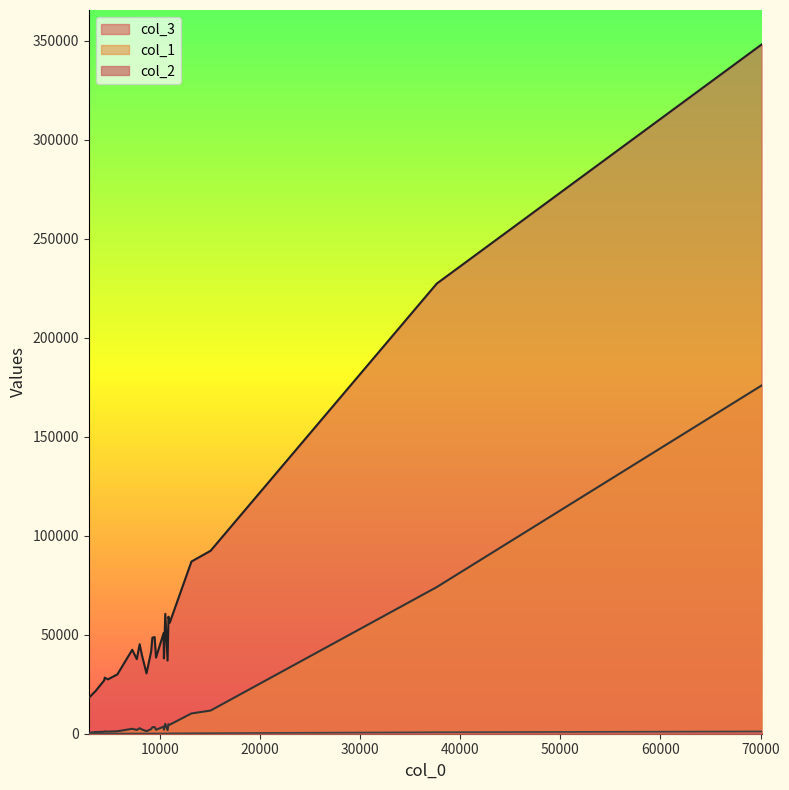

True or false: col_2 has more than 2 interior local peaks.

True